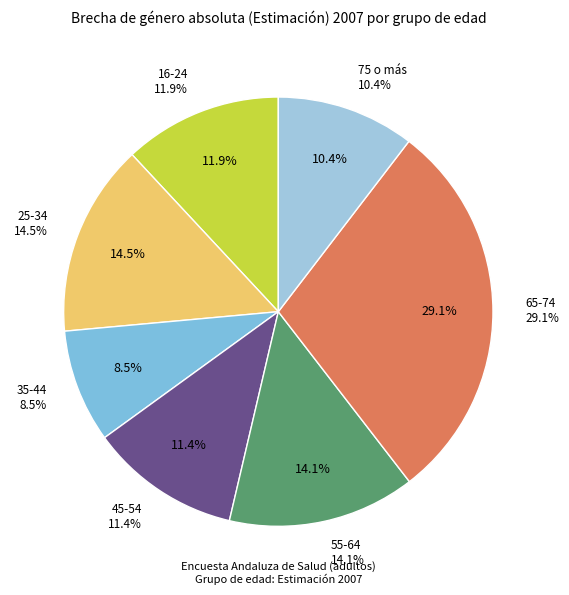

Count the number of slices in the pie.

7